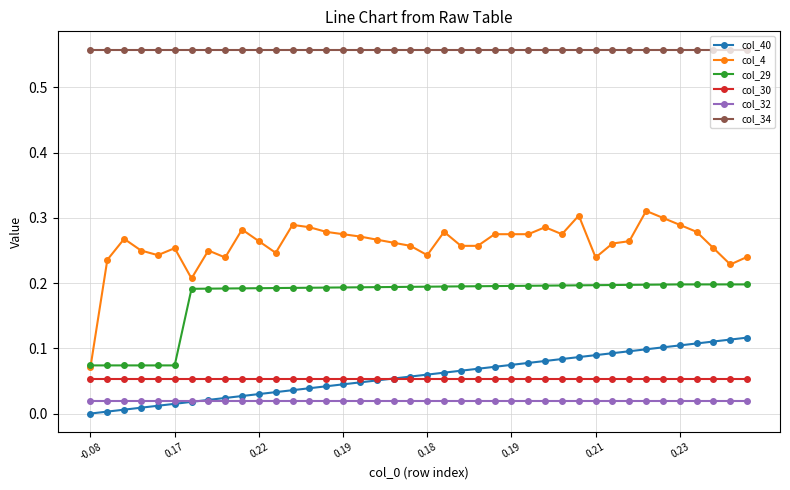

Which series has the largest range (max minus min)?

col_4